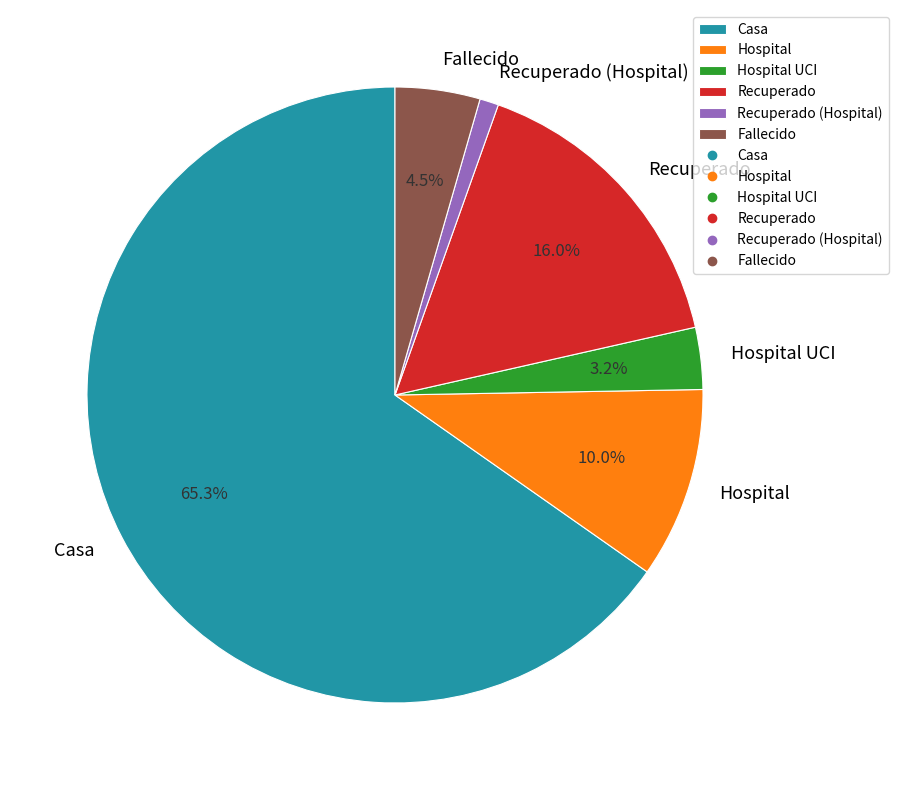

Approximately how many times larger is the value at Hospital compared to Hospital UCI?

3.1